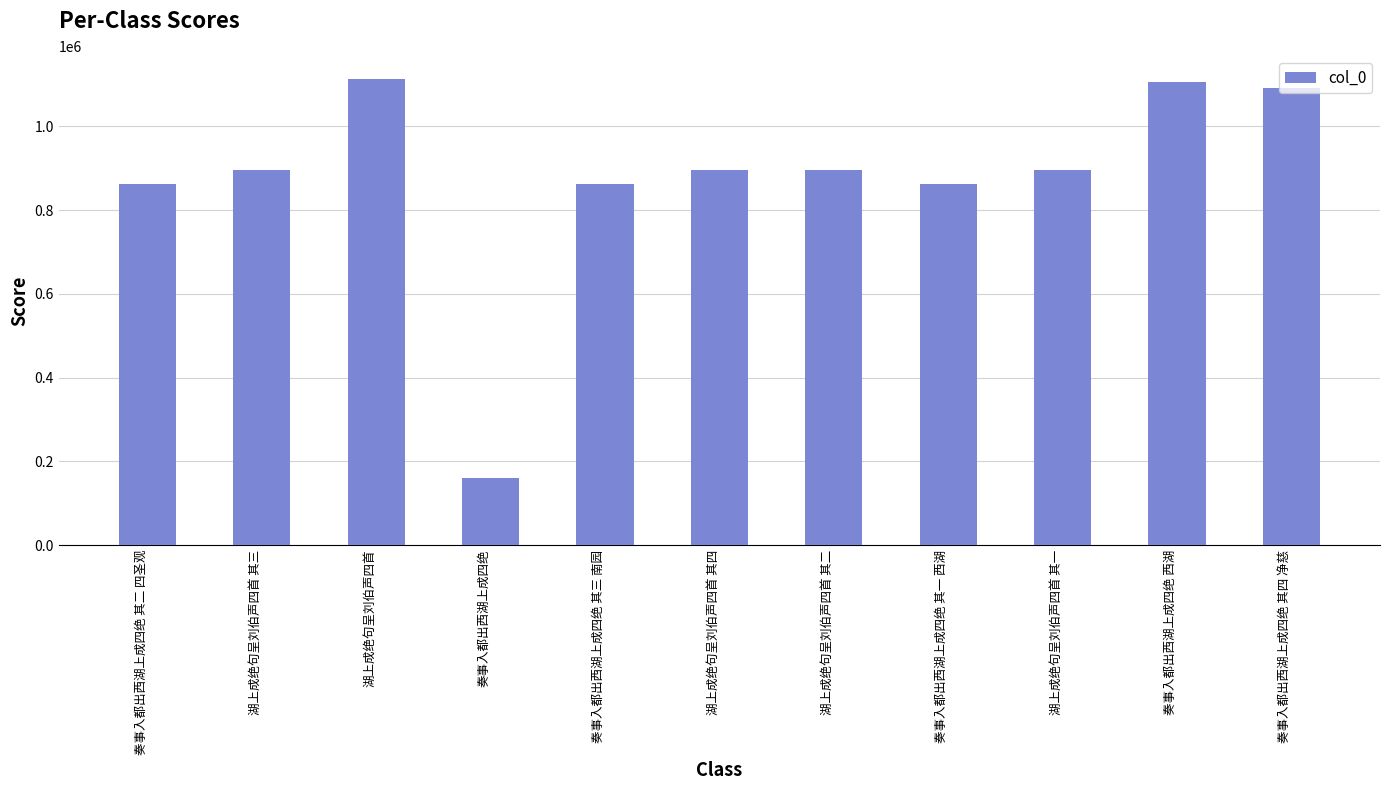

True or false: the data shows 861658 at 奏事入都出西湖上成四绝 其二 四圣观.

True